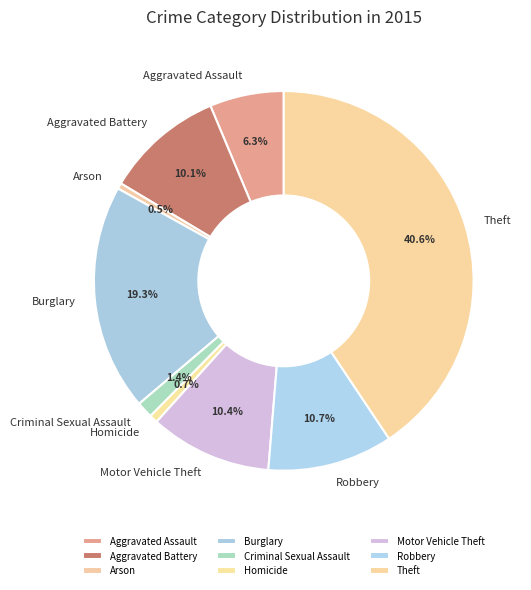

Combined, do Motor Vehicle Theft and Aggravated Battery account for over 50%?

No